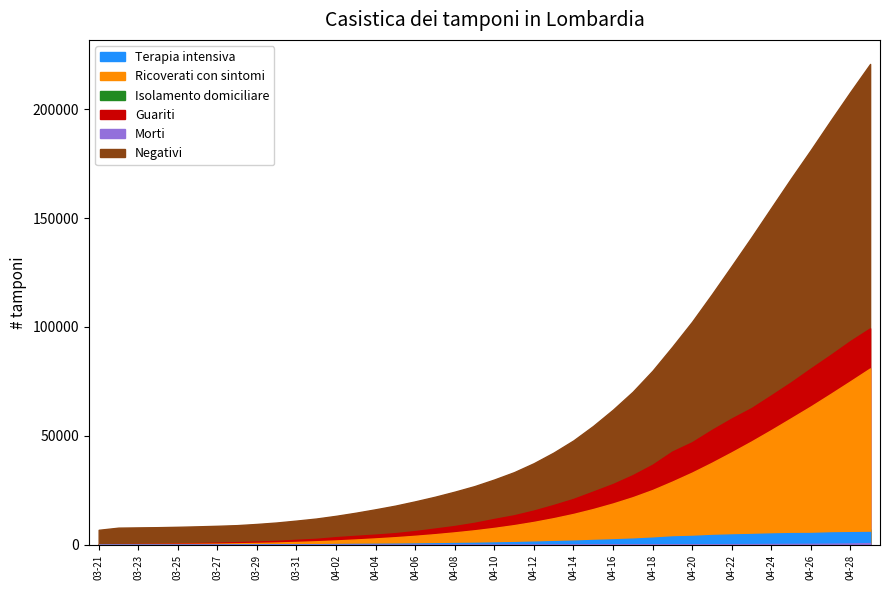

True or false: dif_pos7 has a value of 2118.0 at 2020-04-24.

False